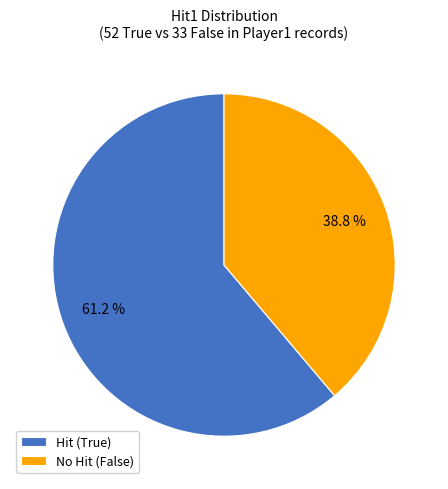

How many slices are in this pie chart?

2